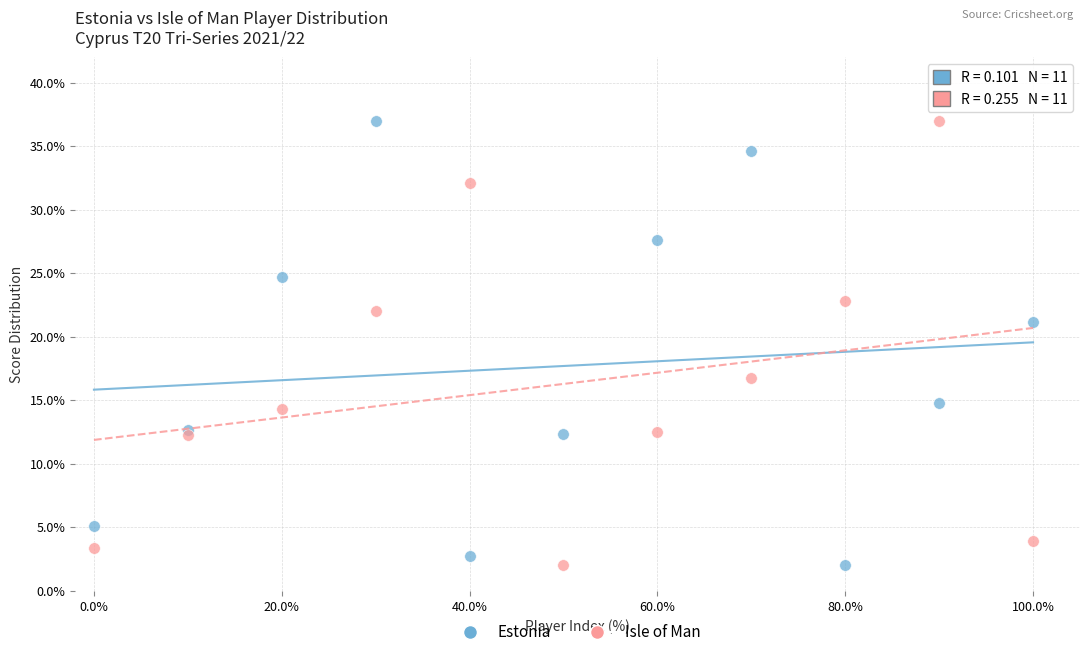

What is the X range (max minus min) for the scatter plot?

100.0